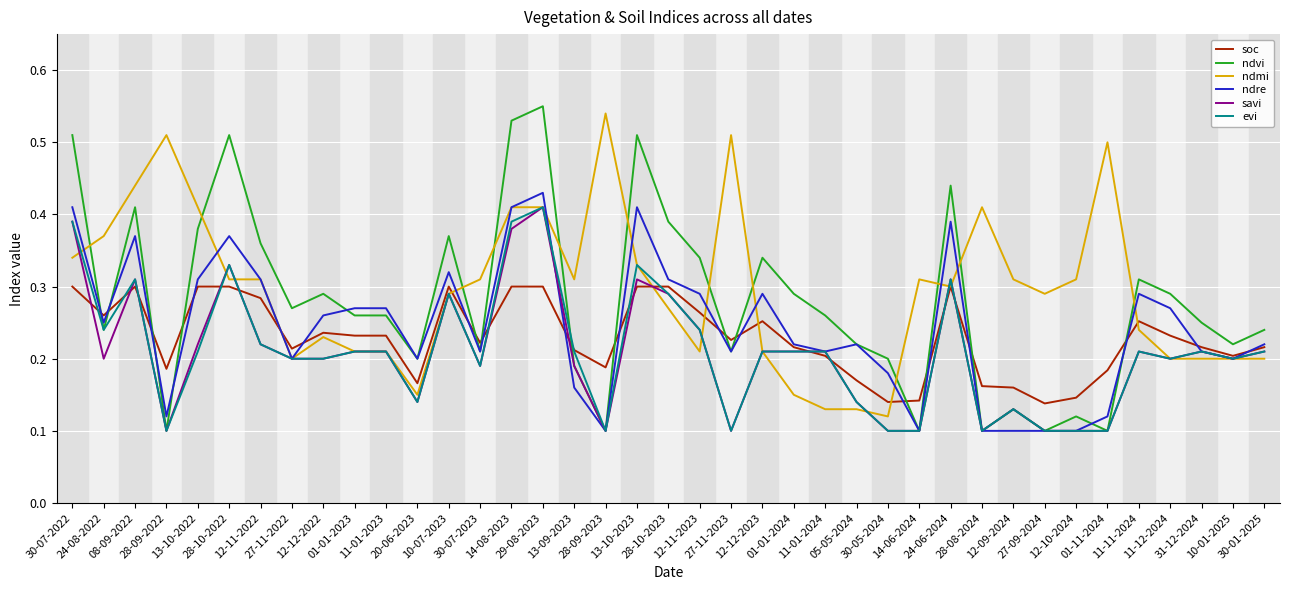

True or false: ndmi and ndvi intersect in this chart.

True